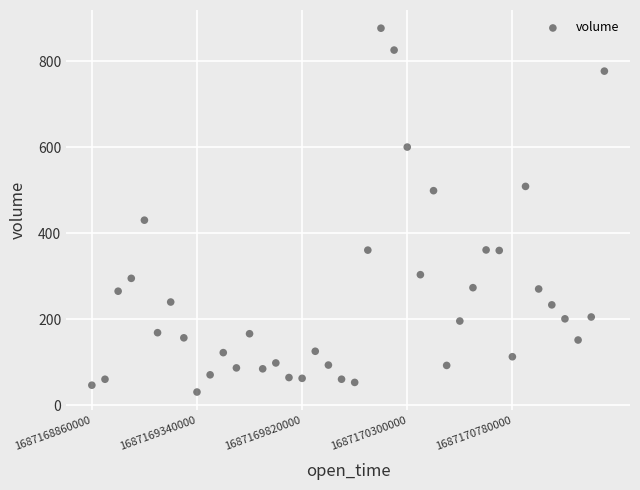

What Y value in the scatter plot is closest to 454?

430.7